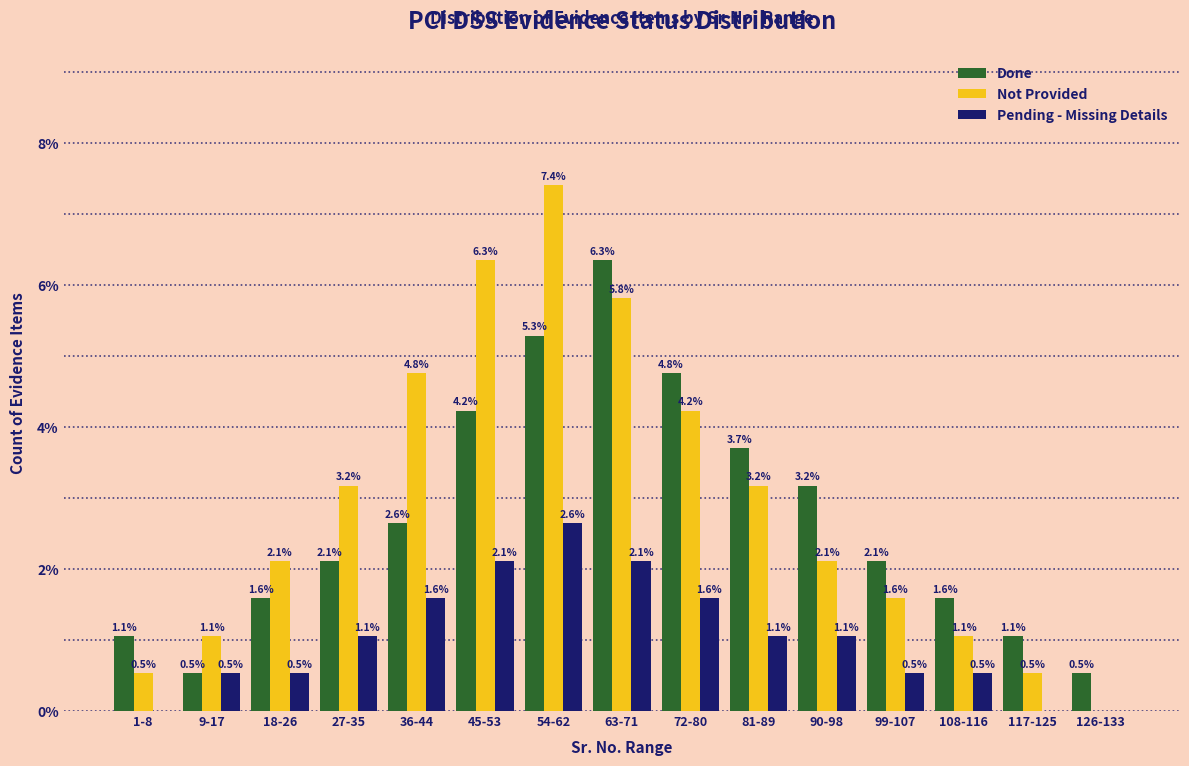

Reading right to left, transcribe all the data shown in this chart.

Done: 126-133=0.5	117-125=1.1	108-116=1.6	99-107=2.1	90-98=3.2	81-89=3.7	72-80=4.8	63-71=6.3	54-62=5.3	45-53=4.2	36-44=2.6	27-35=2.1	18-26=1.6	9-17=0.5	1-8=1.1
Not Provided: 126-133=0.0	117-125=0.5	108-116=1.1	99-107=1.6	90-98=2.1	81-89=3.2	72-80=4.2	63-71=5.8	54-62=7.4	45-53=6.3	36-44=4.8	27-35=3.2	18-26=2.1	9-17=1.1	1-8=0.5
Pending - Missing Details: 126-133=0.0	117-125=0.0	108-116=0.5	99-107=0.5	90-98=1.1	81-89=1.1	72-80=1.6	63-71=2.1	54-62=2.6	45-53=2.1	36-44=1.6	27-35=1.1	18-26=0.5	9-17=0.5	1-8=0.0